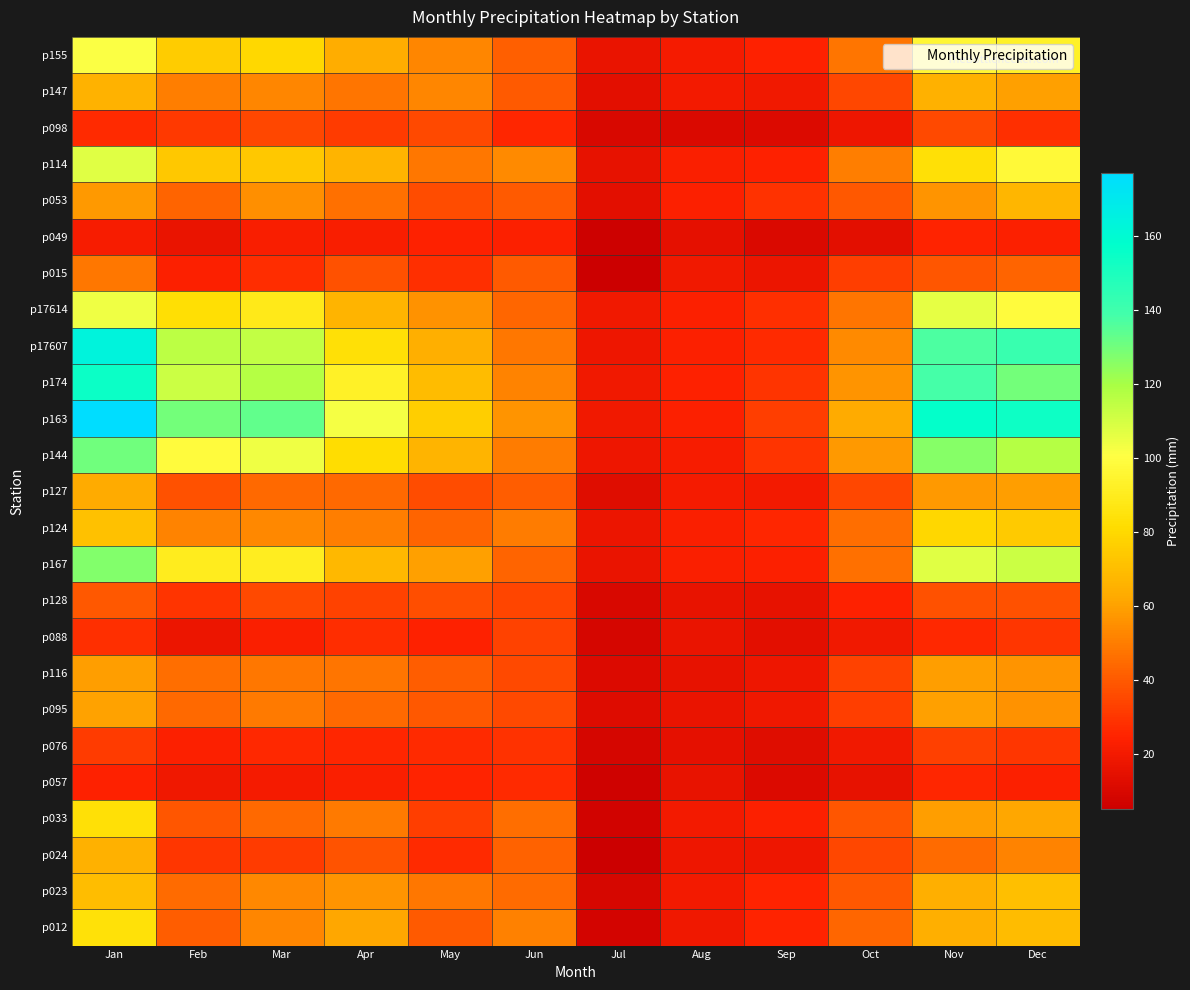

Reading left to right, list all the values displayed in this chart.

p155: Jan=101.5	Feb=74.8	Mar=79.8	Apr=63.5	May=52.2	Jun=41.9	Jul=16.5	Aug=21.1	Sep=24.4	Oct=47.5	Nov=95.9	Dec=92.6
p147: Jan=65.7	Feb=50.3	Mar=52.3	Apr=47.3	May=52.5	Jun=40.5	Jul=13.9	Aug=20.3	Sep=19.6	Oct=34.8	Nov=65.3	Dec=60.0
p098: Jan=26.8	Feb=30.9	Mar=34.5	Apr=31.2	May=35.5	Jun=25.7	Jul=9.9	Aug=10.9	Sep=11.5	Oct=17.9	Nov=35.4	Dec=28.1
p114: Jan=107.4	Feb=74.0	Mar=73.6	Apr=66.1	May=48.0	Jun=53.7	Jul=15.3	Aug=23.0	Sep=24.1	Oct=50.3	Nov=83.4	Dec=97.5
p053: Jan=57.9	Feb=43.1	Mar=54.9	Apr=46.2	May=36.1	Jun=39.9	Jul=14.2	Aug=23.4	Sep=29.1	Oct=39.4	Nov=56.6	Dec=67.0
p049: Jan=21.6	Feb=16.4	Mar=21.9	Apr=22.3	May=24.1	Jun=23.1	Jul=5.8	Aug=14.9	Sep=10.8	Oct=14.2	Nov=24.9	Dec=23.6
p015: Jan=48.3	Feb=23.8	Mar=27.2	Apr=37.3	May=27.8	Jun=39.9	Jul=5.0	Aug=19.1	Sep=17.4	Oct=32.4	Nov=38.7	Dec=43.0
p17614: Jan=103.8	Feb=82.5	Mar=88.3	Apr=66.6	May=55.7	Jun=43.6	Jul=19.2	Aug=23.5	Sep=28.0	Oct=47.3	Nov=106.0	Dec=99.0
p17607: Jan=164.0	Feb=115.7	Mar=114.2	Apr=83.3	May=64.7	Jun=48.6	Jul=17.9	Aug=23.1	Sep=27.0	Oct=53.7	Nov=136.7	Dec=141.6
p174: Jan=154.2	Feb=112.0	Mar=116.5	Apr=92.8	May=68.8	Jun=51.5	Jul=19.2	Aug=23.8	Sep=29.5	Oct=56.1	Nov=138.0	Dec=129.9
p163: Jan=176.9	Feb=129.5	Mar=133.1	Apr=102.7	May=75.8	Jun=56.4	Jul=19.6	Aug=23.6	Sep=31.9	Oct=62.8	Nov=156.1	Dec=153.9
p144: Jan=130.3	Feb=98.5	Mar=104.0	Apr=81.9	May=66.5	Jun=49.7	Jul=18.3	Aug=21.3	Sep=29.3	Oct=57.7	Nov=126.3	Dec=117.0
p127: Jan=63.0	Feb=37.7	Mar=44.0	Apr=44.1	May=36.2	Jun=40.7	Jul=12.8	Aug=20.9	Sep=20.2	Oct=34.6	Nov=57.5	Dec=59.1
p124: Jan=71.3	Feb=51.8	Mar=53.1	Apr=50.0	May=42.7	Jun=49.8	Jul=17.2	Aug=22.8	Sep=25.2	Oct=45.8	Nov=79.4	Dec=74.2
p167: Jan=126.9	Feb=90.0	Mar=90.4	Apr=67.8	May=59.8	Jun=43.0	Jul=16.6	Aug=22.8	Sep=23.3	Oct=46.2	Nov=107.3	Dec=111.8
p128: Jan=39.5	Feb=29.4	Mar=35.6	Apr=33.4	May=37.1	Jun=34.4	Jul=9.8	Aug=16.4	Sep=15.4	Oct=23.8	Nov=37.4	Dec=37.3
p088: Jan=28.4	Feb=17.7	Mar=22.5	Apr=27.7	May=23.9	Jun=33.5	Jul=8.6	Aug=16.7	Sep=13.8	Oct=19.1	Nov=26.3	Dec=30.1
p116: Jan=58.8	Feb=45.9	Mar=48.5	Apr=47.3	May=40.8	Jun=35.5	Jul=11.3	Aug=15.2	Sep=18.3	Oct=33.5	Nov=59.1	Dec=56.5
p095: Jan=60.3	Feb=44.4	Mar=49.1	Apr=44.5	May=39.5	Jun=35.8	Jul=11.9	Aug=16.9	Sep=18.7	Oct=32.5	Nov=59.9	Dec=55.5
p076: Jan=31.7	Feb=23.5	Mar=25.9	Apr=25.4	May=27.0	Jun=28.6	Jul=8.4	Aug=15.0	Sep=12.7	Oct=19.5	Nov=32.5	Dec=30.0
p057: Jan=24.1	Feb=18.7	Mar=20.8	Apr=22.9	May=25.0	Jun=26.6	Jul=6.9	Aug=15.8	Sep=11.1	Oct=15.4	Nov=25.6	Dec=23.7
p033: Jan=83.5	Feb=39.0	Mar=43.9	Apr=48.8	May=32.3	Jun=45.9	Jul=7.6	Aug=20.4	Sep=23.6	Oct=38.9	Nov=58.8	Dec=61.4
p024: Jan=65.2	Feb=30.4	Mar=31.2	Apr=38.3	May=26.5	Jun=42.0	Jul=5.6	Aug=18.1	Sep=18.4	Oct=35.0	Nov=44.6	Dec=51.7
p023: Jan=69.9	Feb=44.8	Mar=52.7	Apr=56.2	May=48.5	Jun=45.0	Jul=9.4	Aug=20.3	Sep=25.1	Oct=39.8	Nov=64.1	Dec=70.6
p012: Jan=83.6	Feb=40.7	Mar=52.5	Apr=61.9	May=40.6	Jun=51.0	Jul=7.9	Aug=18.8	Sep=24.7	Oct=43.8	Nov=64.5	Dec=68.8